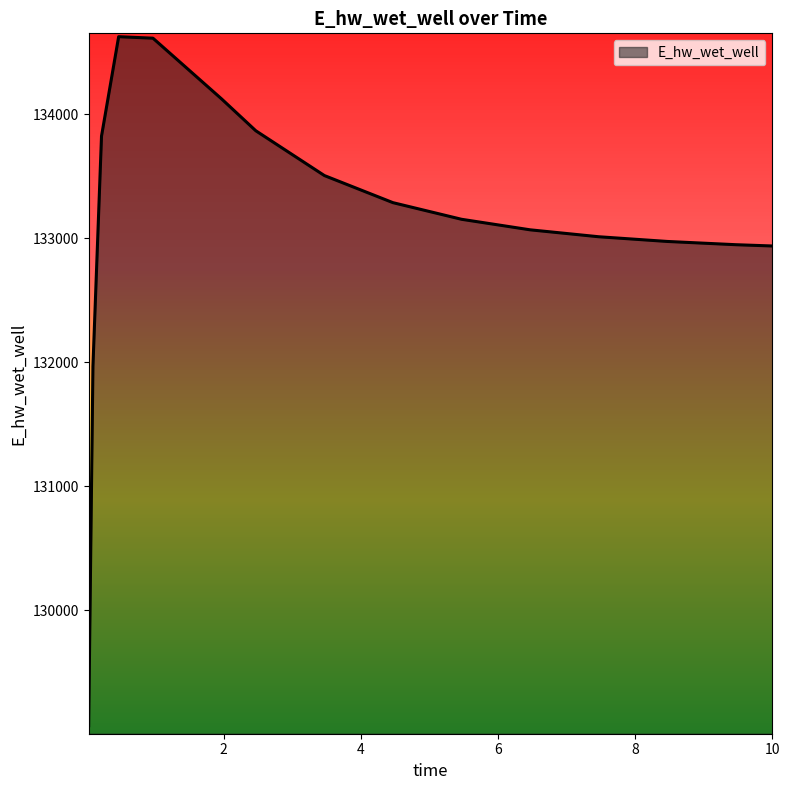

What is the maximum value shown in the chart?

134624.0